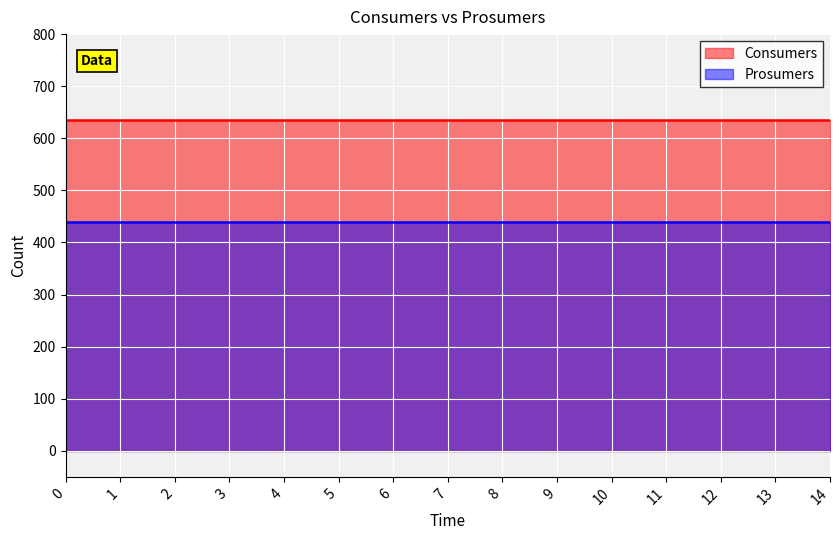

Which series has the widest spread of values?

Consumers